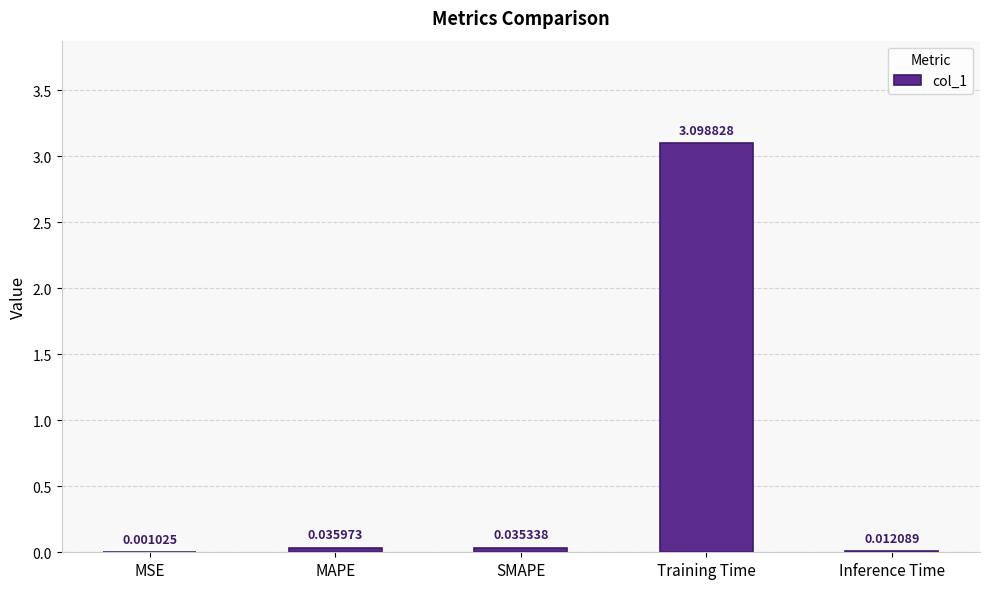

Which label corresponds to the largest value in the chart?

Training Time